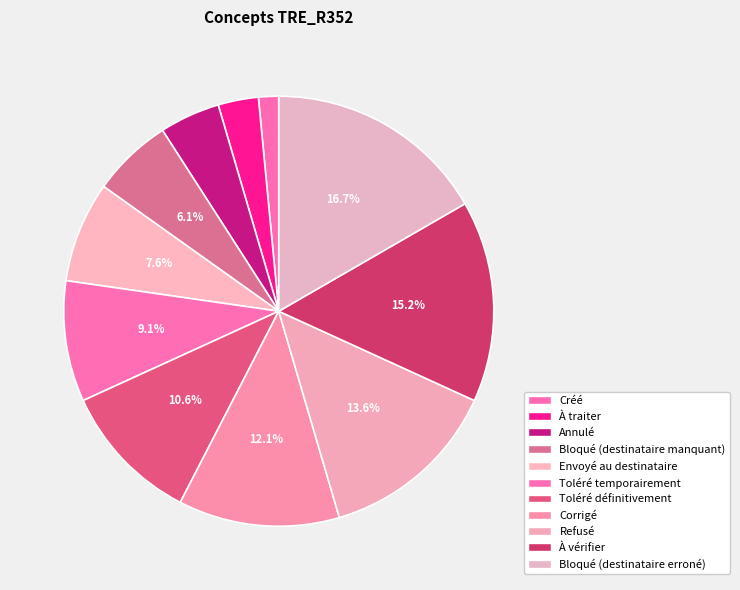

Which has a higher value, À vérifier or Créé?

À vérifier